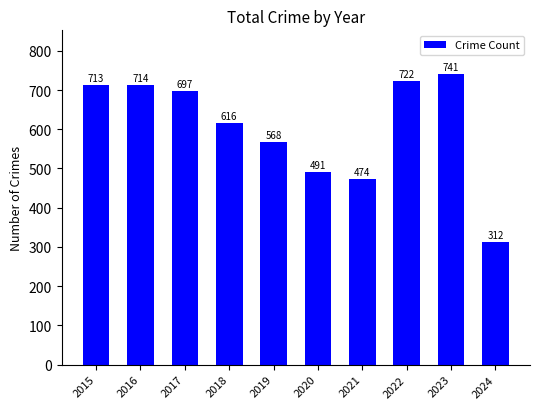

The chart shows a value of 713 at 2015. True or false?

True